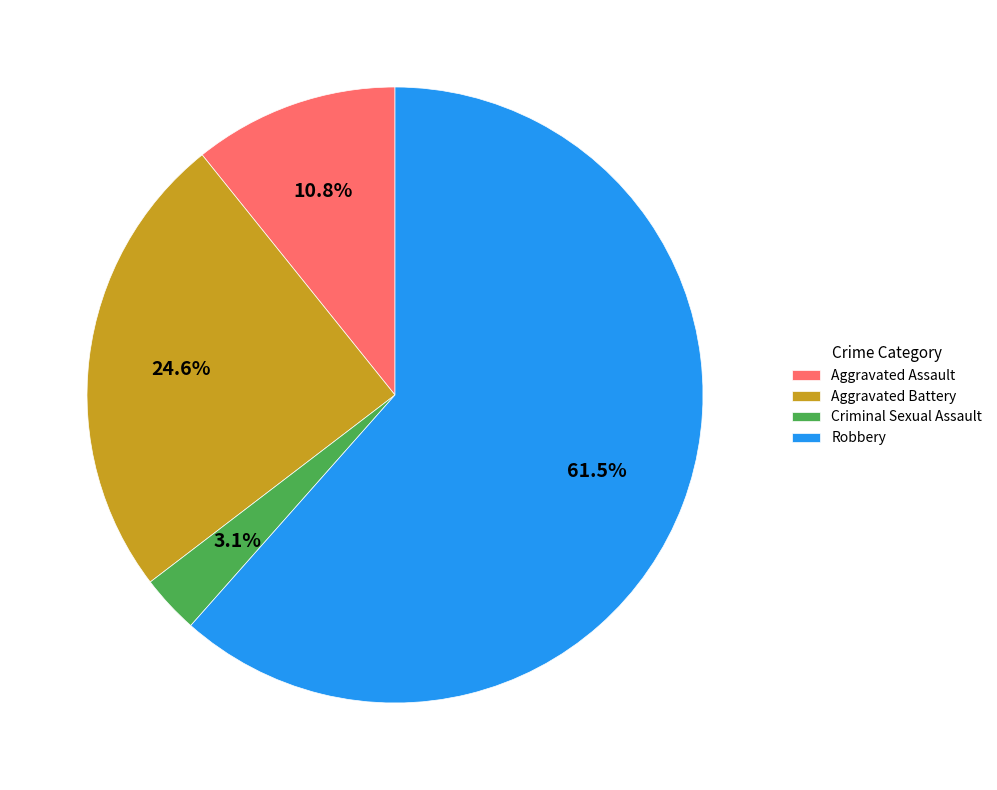

What percentage is NOT represented by Aggravated Assault?

89.2%